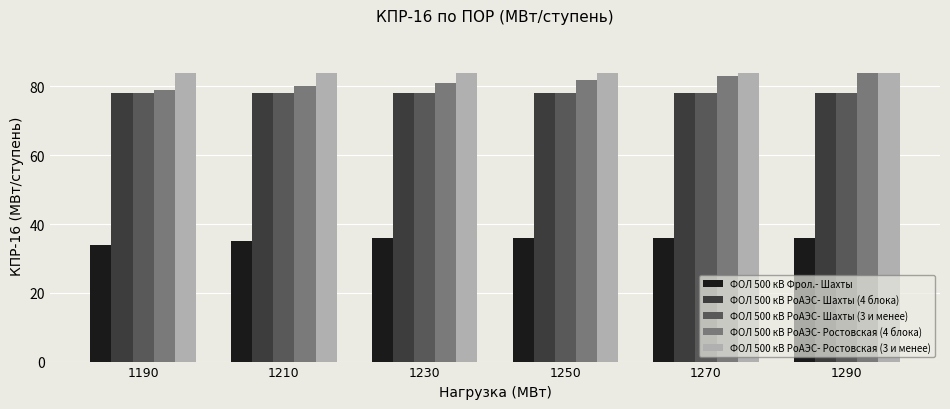

What is the difference between the highest and lowest values at 1250?

48